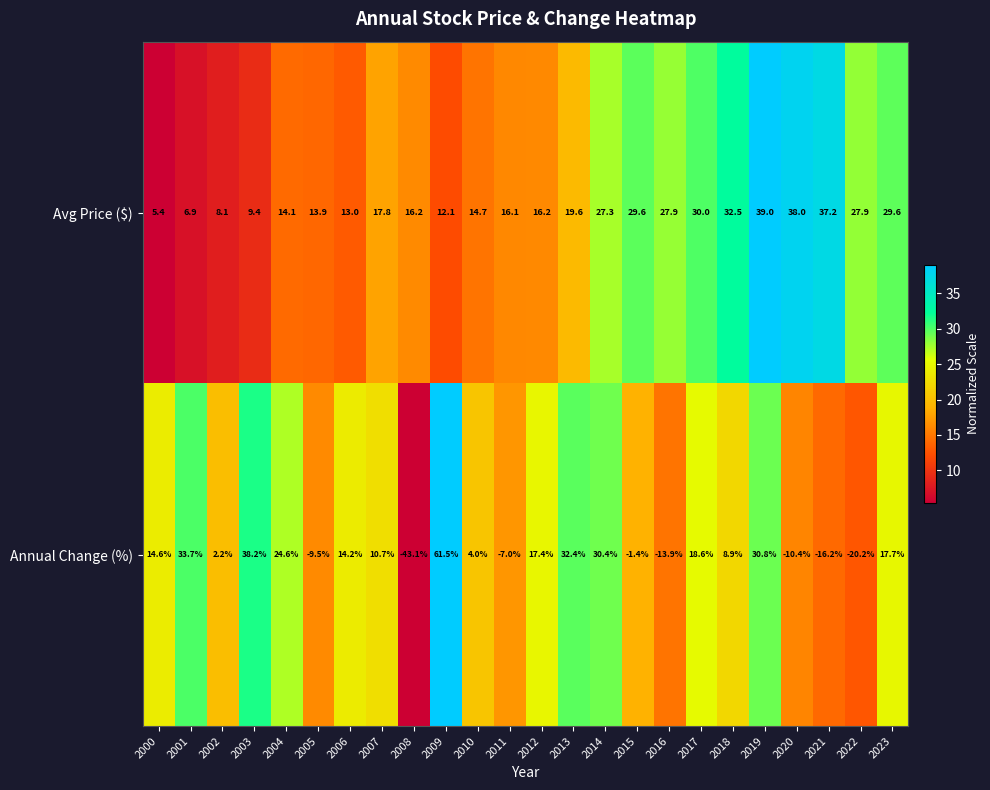

What is the difference between the maximum and minimum values in the Annual Change (%) series?

104.6